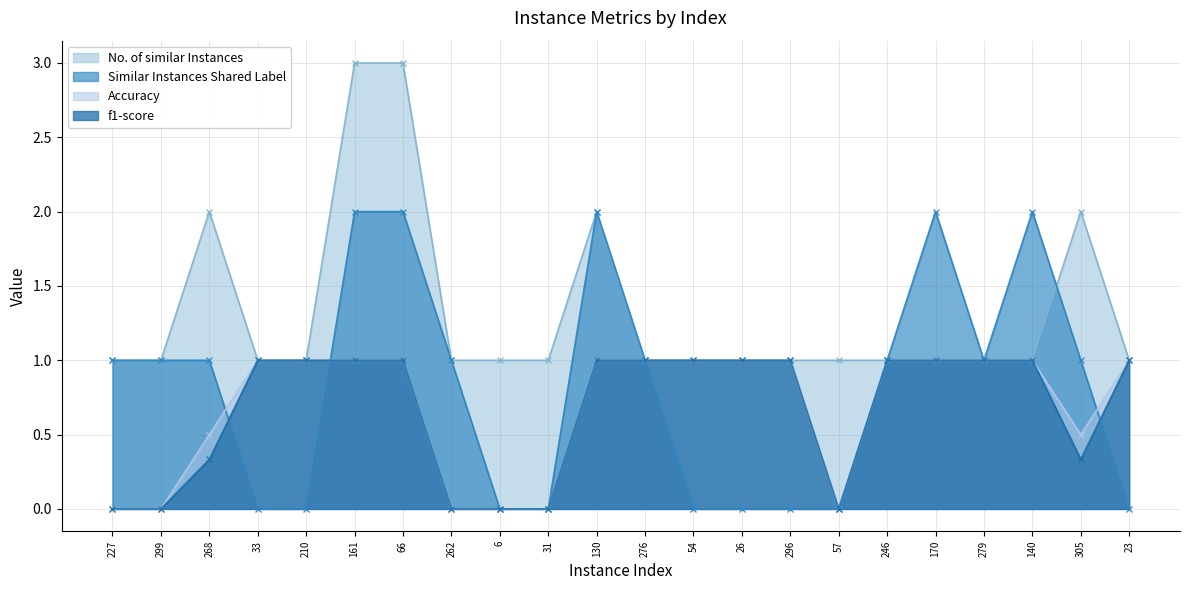

After their last crossing, which series has the higher values: Similar Instances Shared Label or f1-score?

f1-score